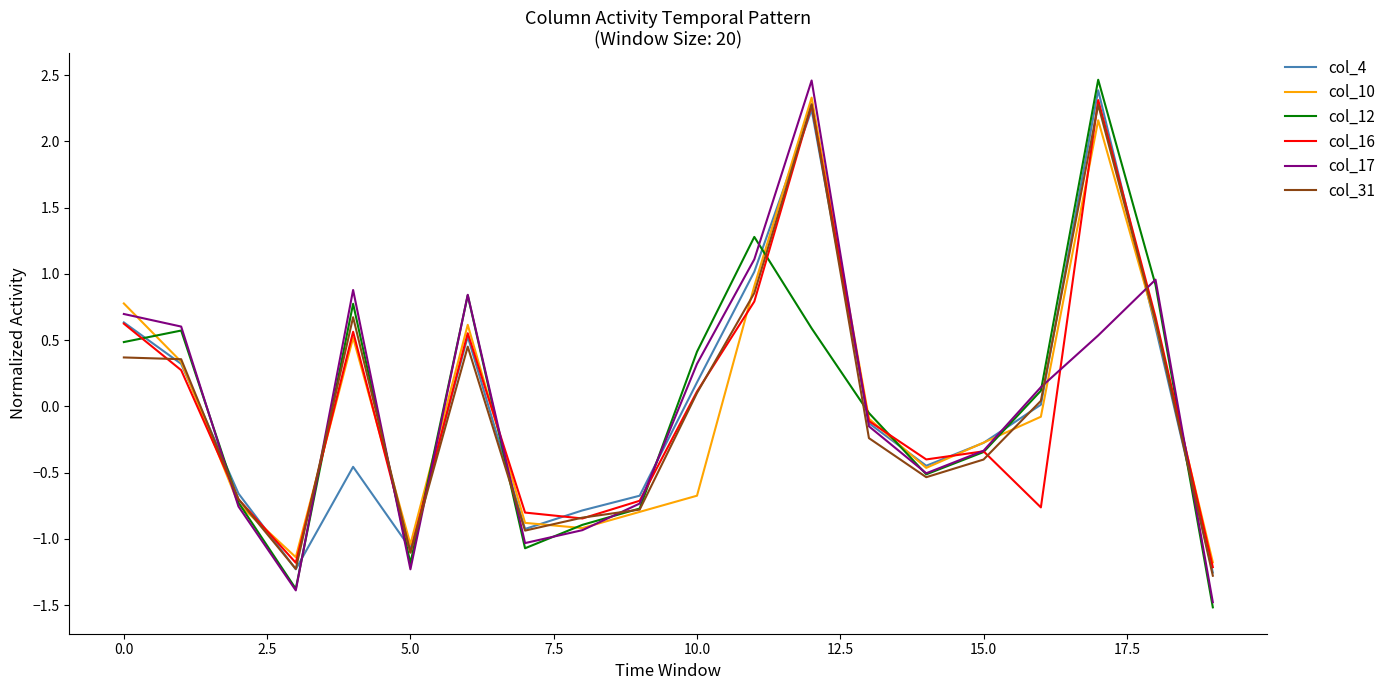

How many intersections are there between col_16 and col_12?

12